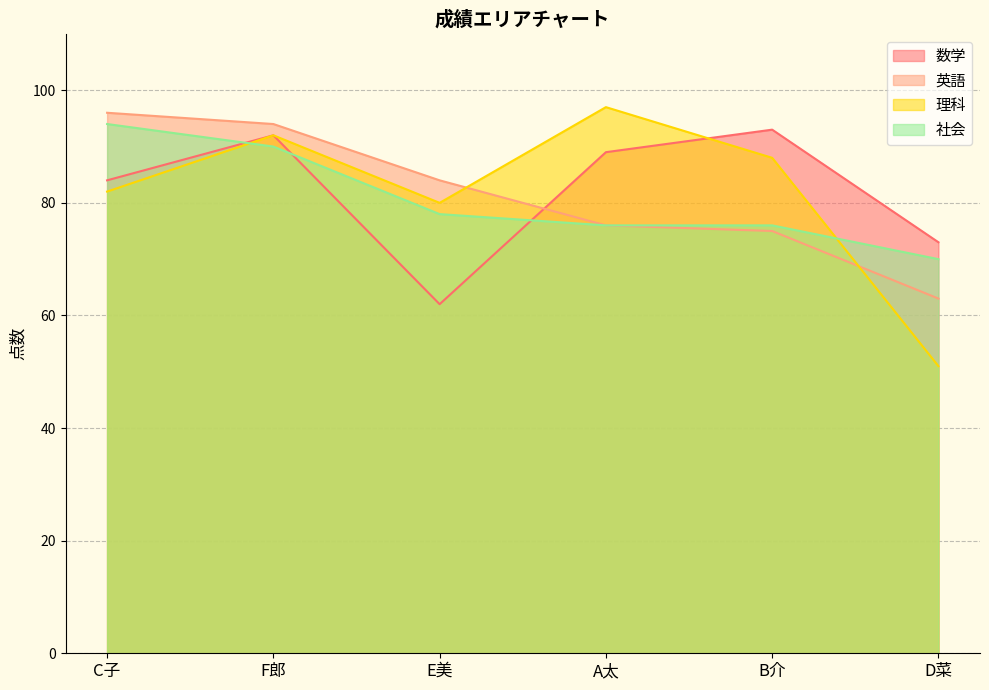

Count the number of data series in this chart.

4